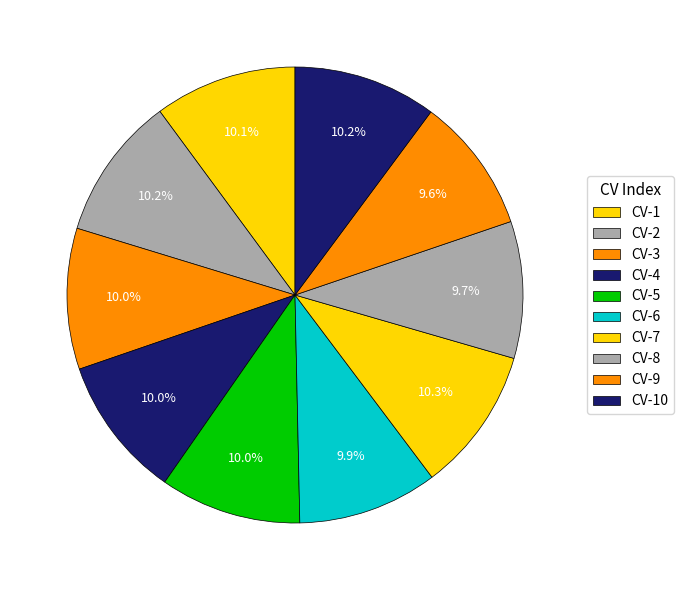

Is CV-3 the majority of the pie?

No